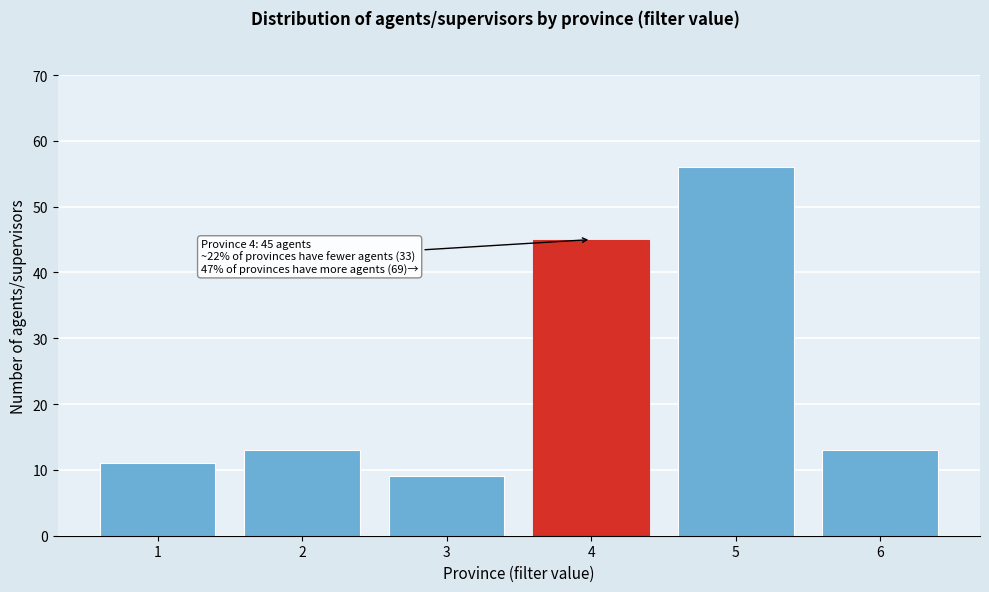

Reading left to right, extract all data points from this chart.

11	13	9	45	56	13